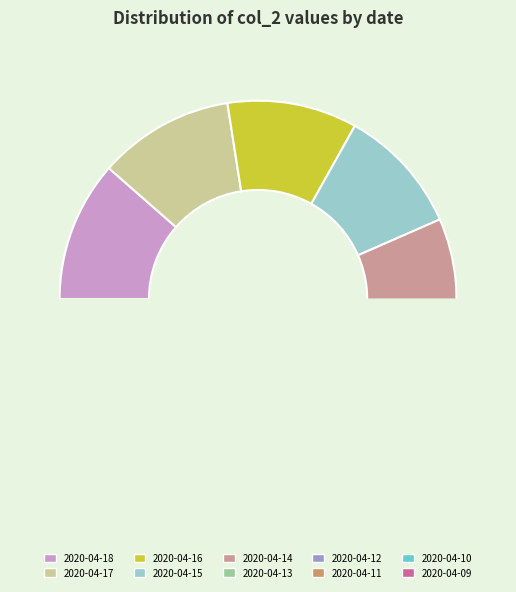

What percentage is the 2020-04-16 slice, to the nearest percent?

11%